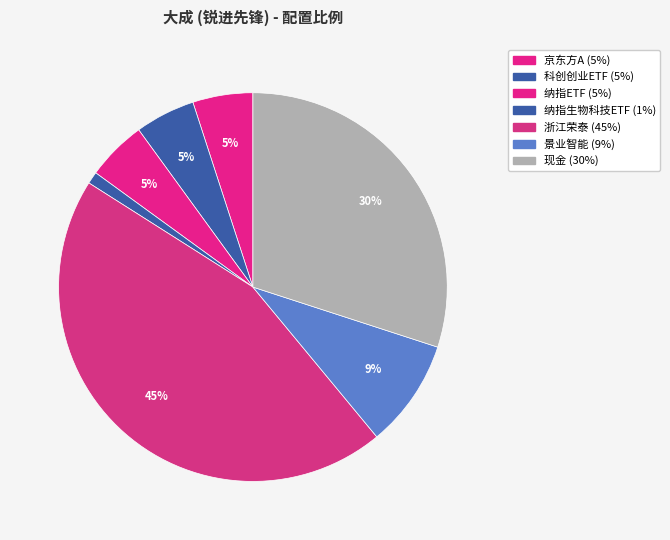

Count the number of slices in the pie.

7